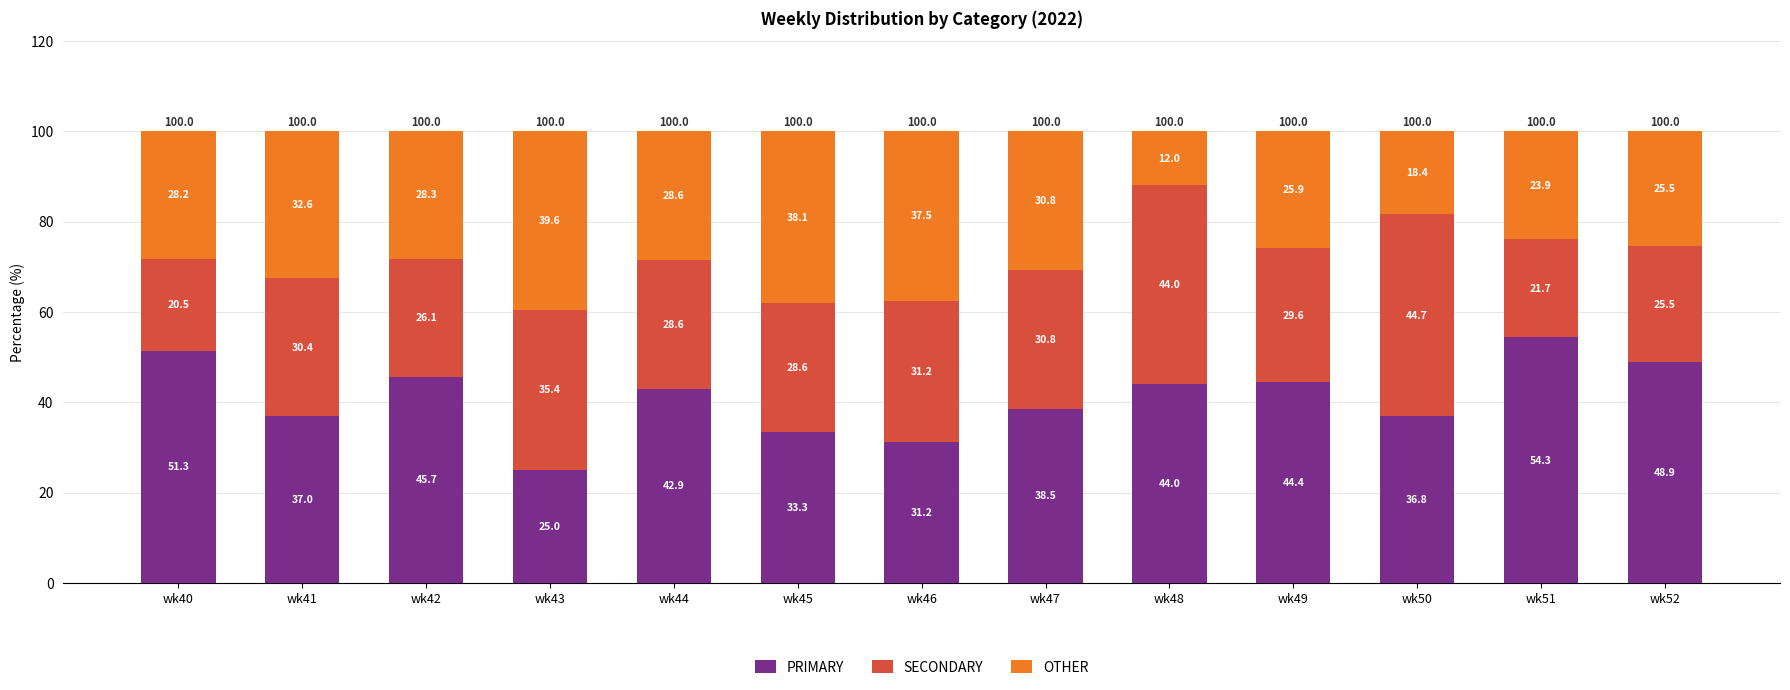

What is the total value across all series at wk40?

100.0